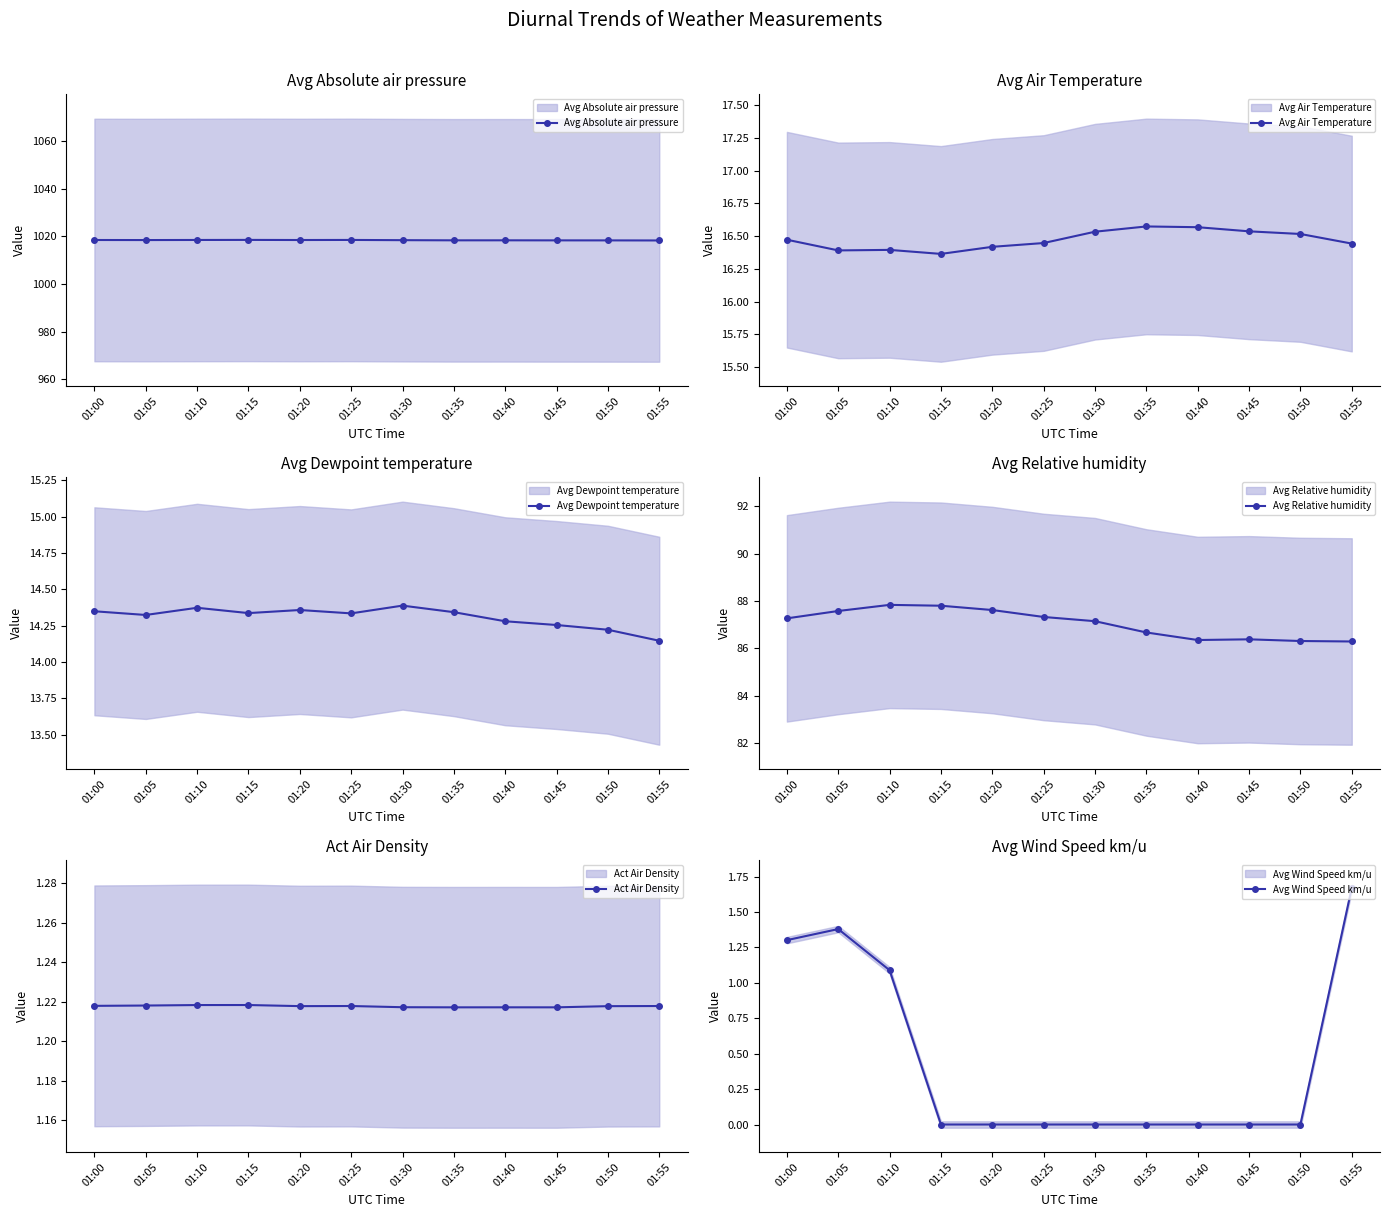

Is it true that Avg Air Temperature equals 16.5 at 01:30?

True